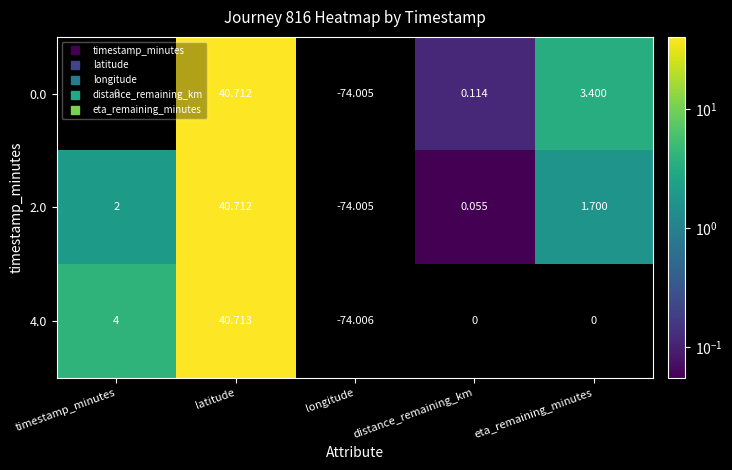

Count the number of categories in the chart.

5